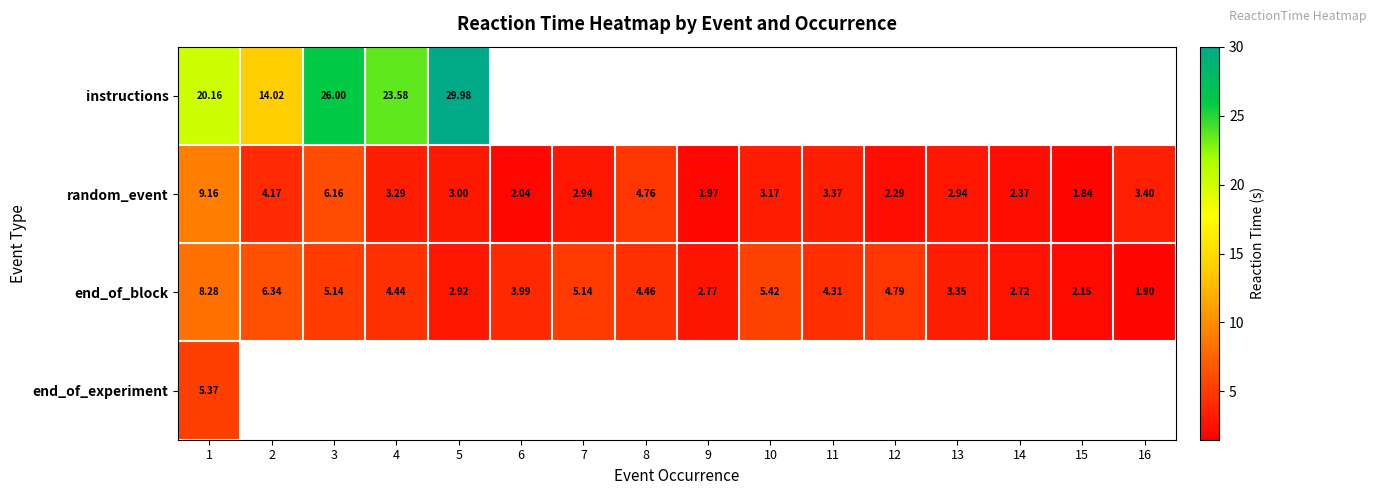

Is the value of end_of_block at 12 greater than the value of instructions at 5?

No